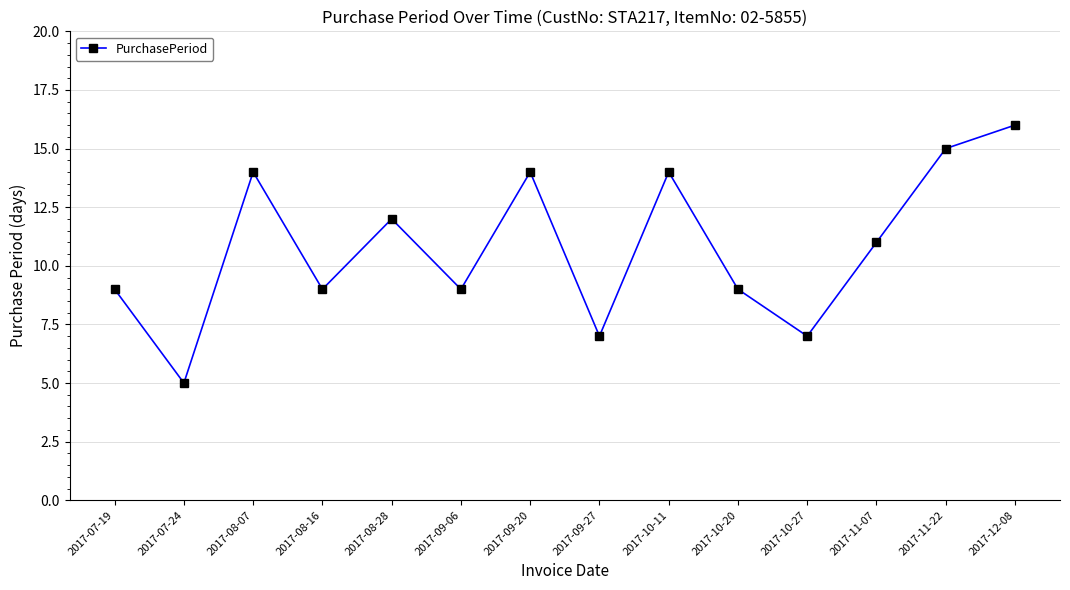

What is the value of the 11th point from the left?

7